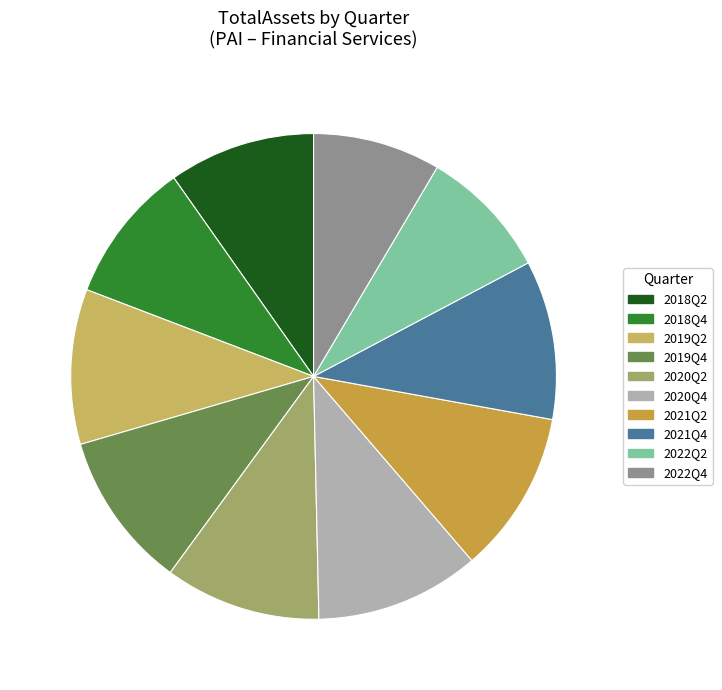

How many segments does this pie chart have?

10